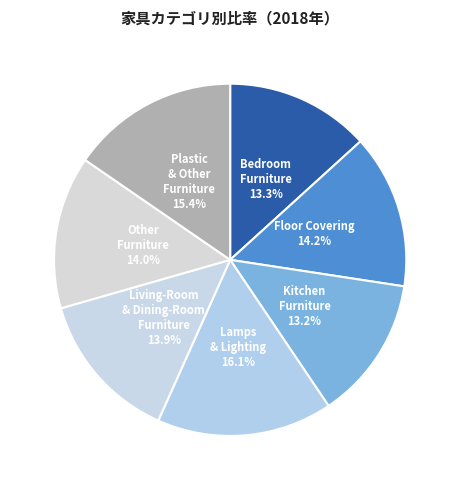

Is the sum of Plastic & Other Furniture and Floor Covering greater than half?

No